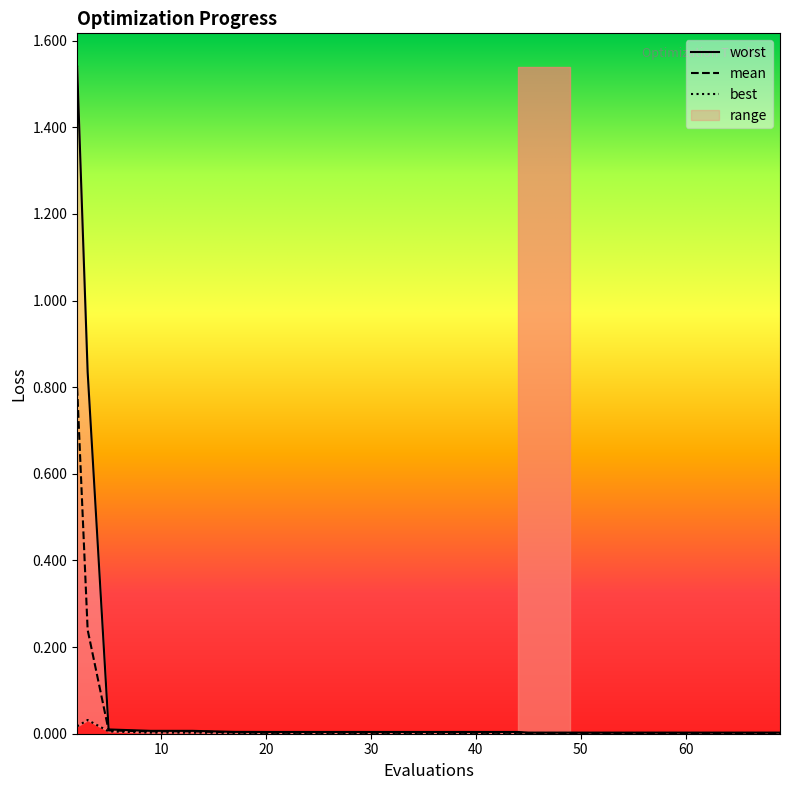

What is the total value across all series at 2?

2.4